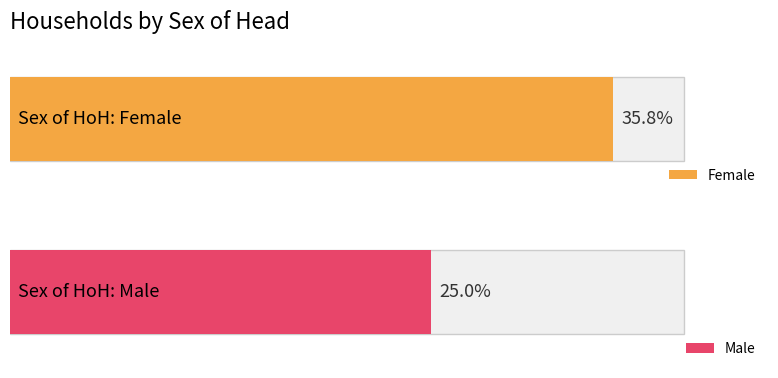

What are all the series names shown in the legend?

Female, Male